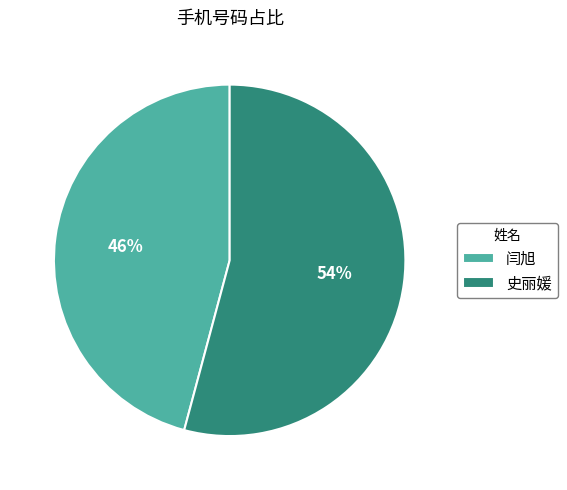

Which has a higher value, 闫旭 or 史丽媛?

史丽媛